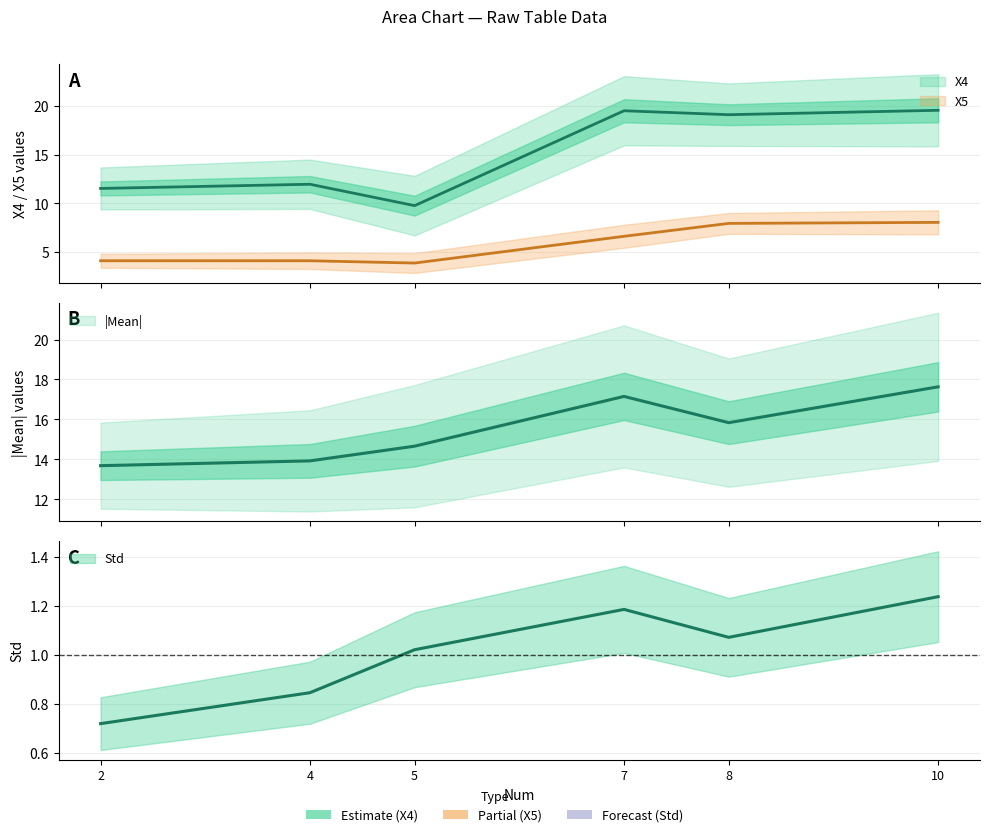

Is it true that Mean_neg equals -22.4 at 4?

False